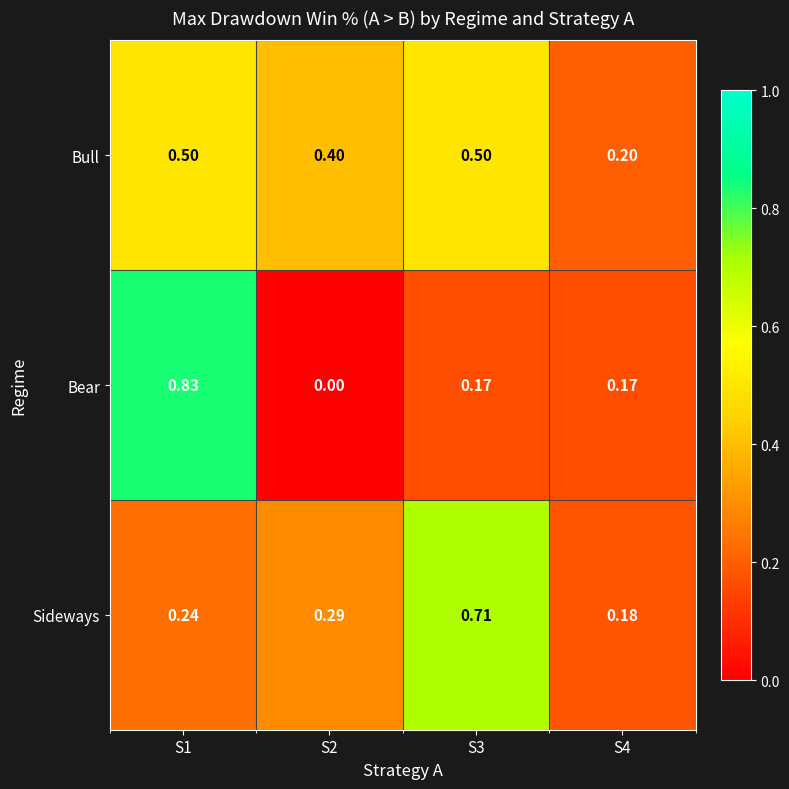

Count the number of data series in this chart.

3